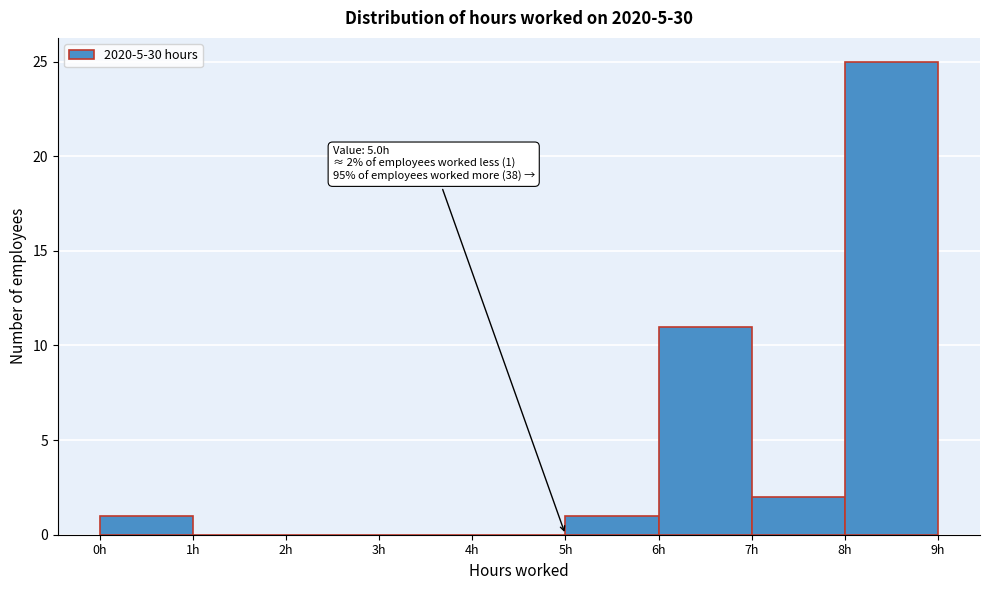

Which range on the x-axis has the tallest bar?

8 to 9